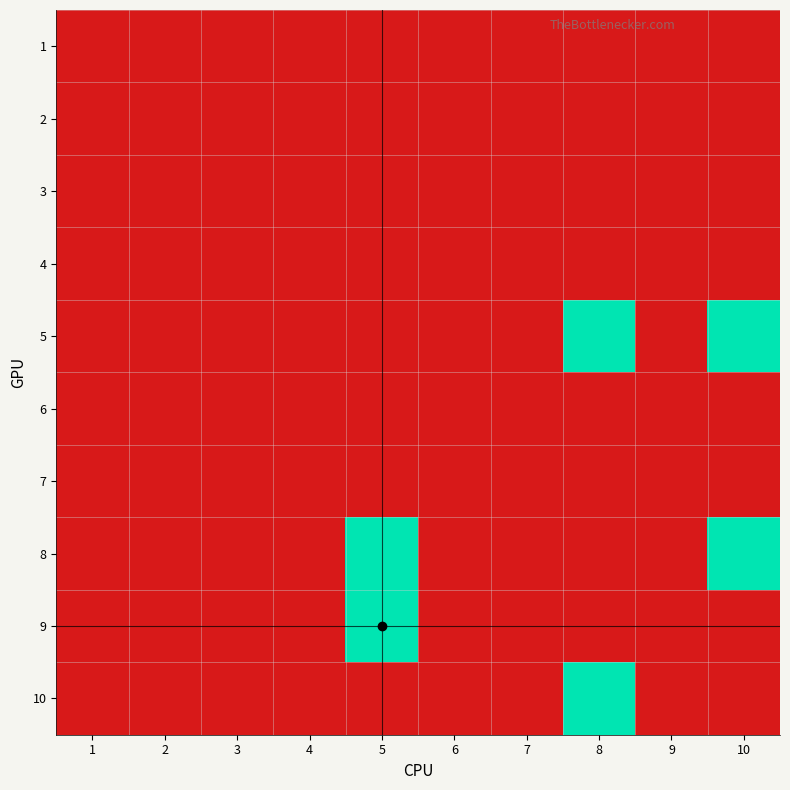

What is the greatest value displayed?

1